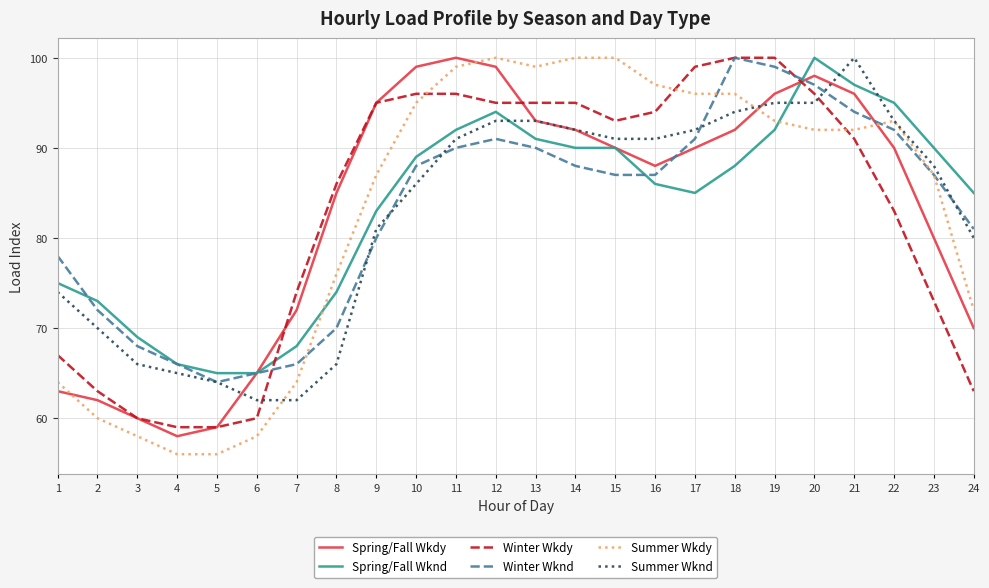

True or false: Summer Wkdy has a value of 153 at 15.

False